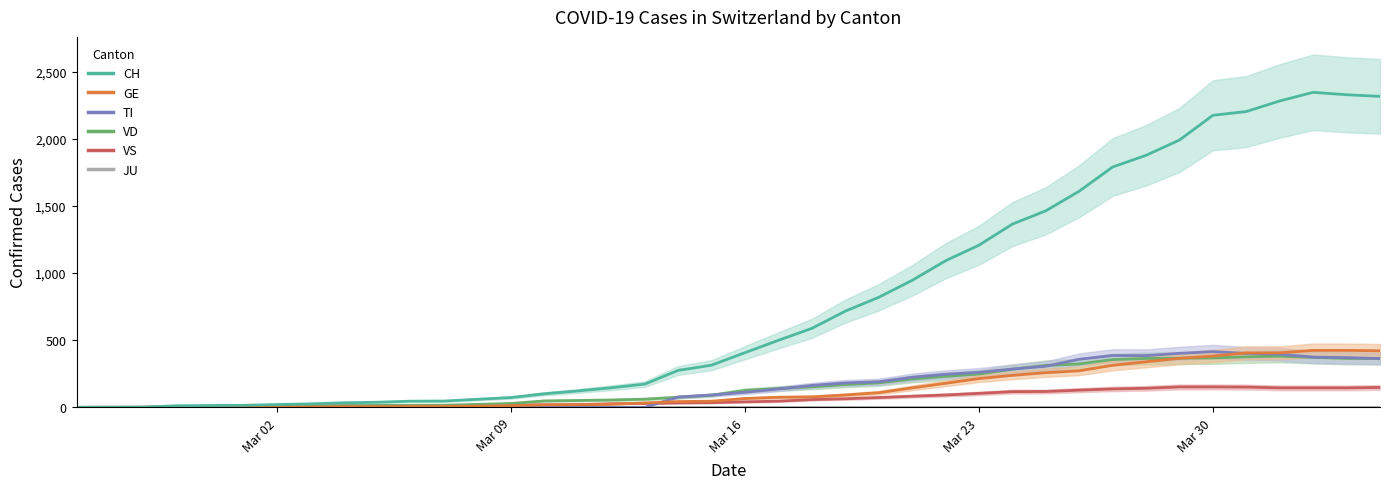

How many series are shown in this chart?

6